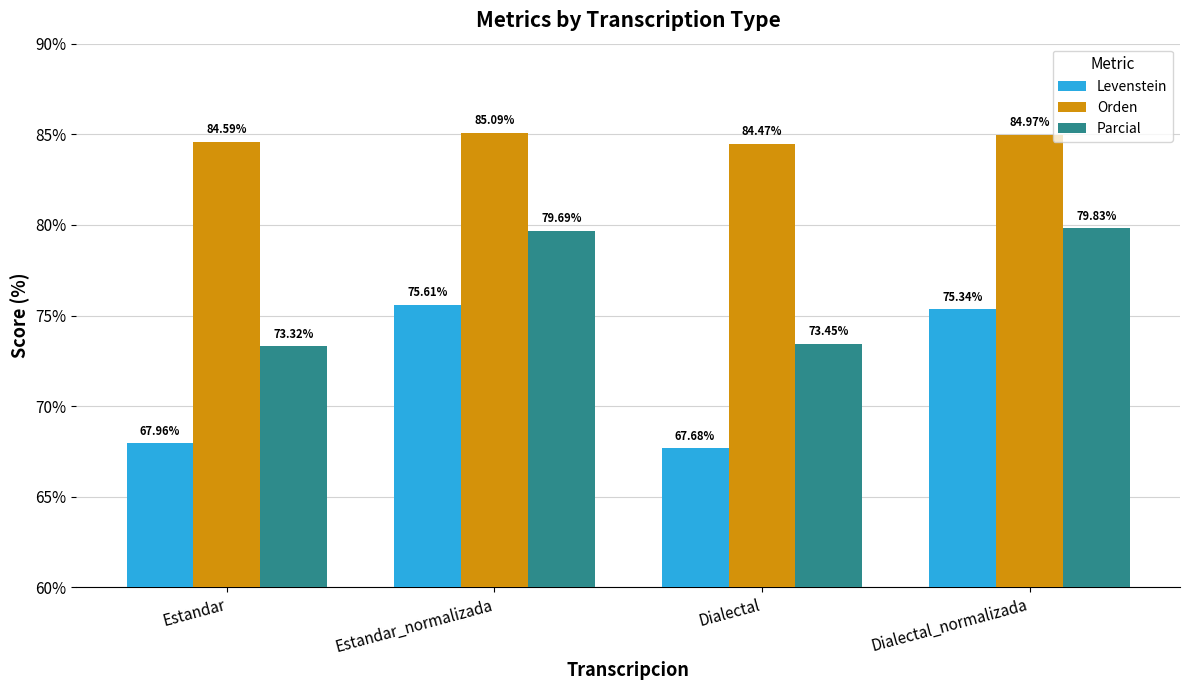

At how many categories does at least one series exceed 68?

4